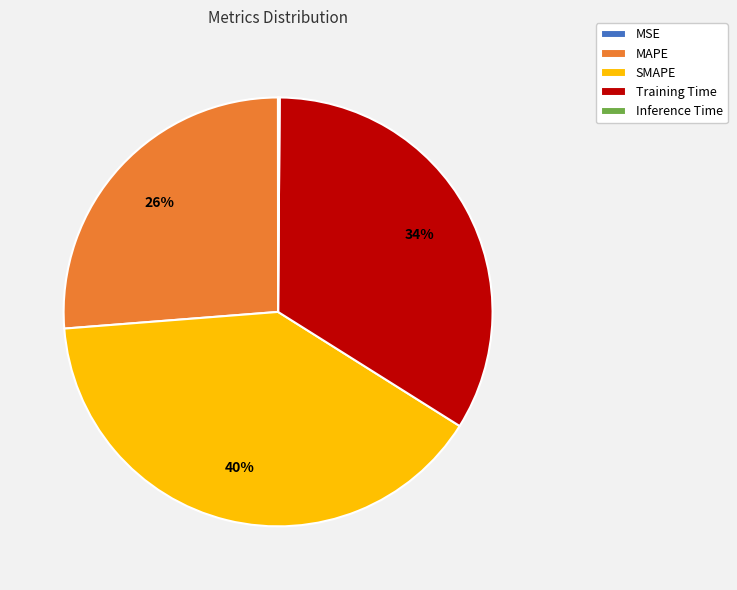

Does Training Time account for over 50% of the chart?

No